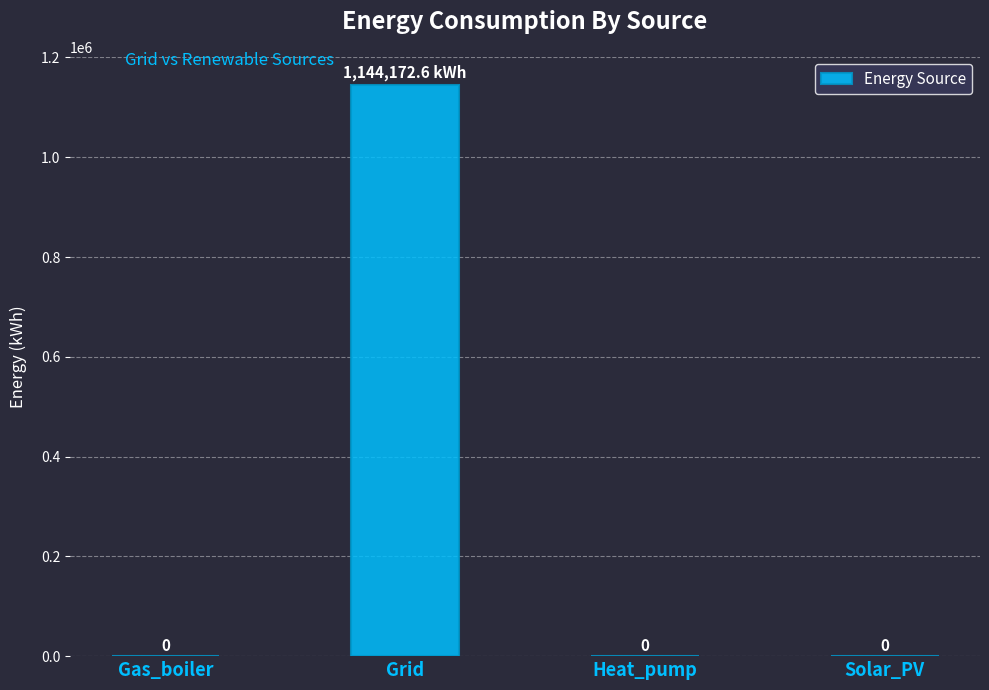

What is the sum of all values?

1144172.6